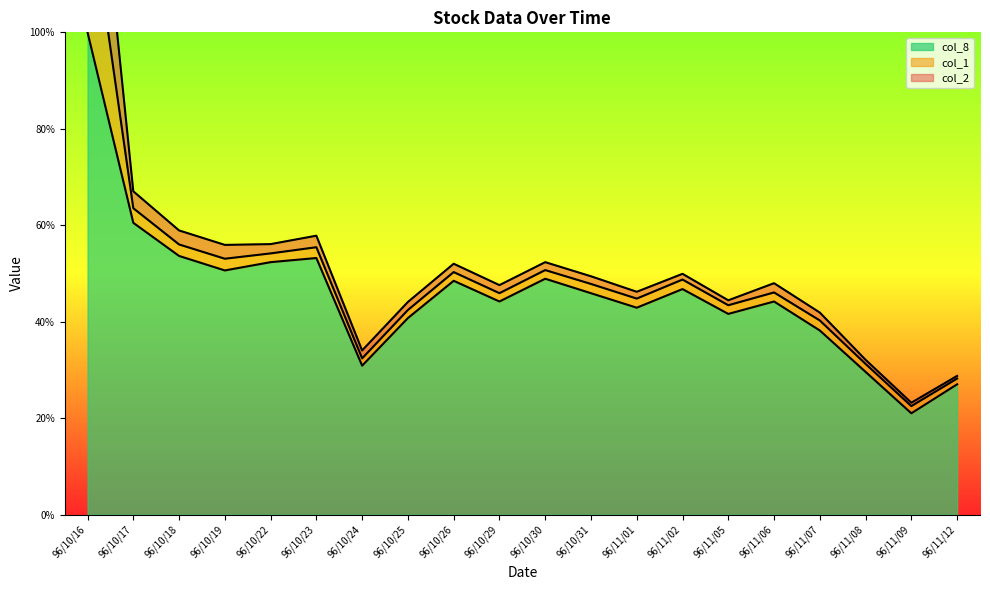

What are all the series names shown in the legend?

col_8 line, col_1 line, col_2 line